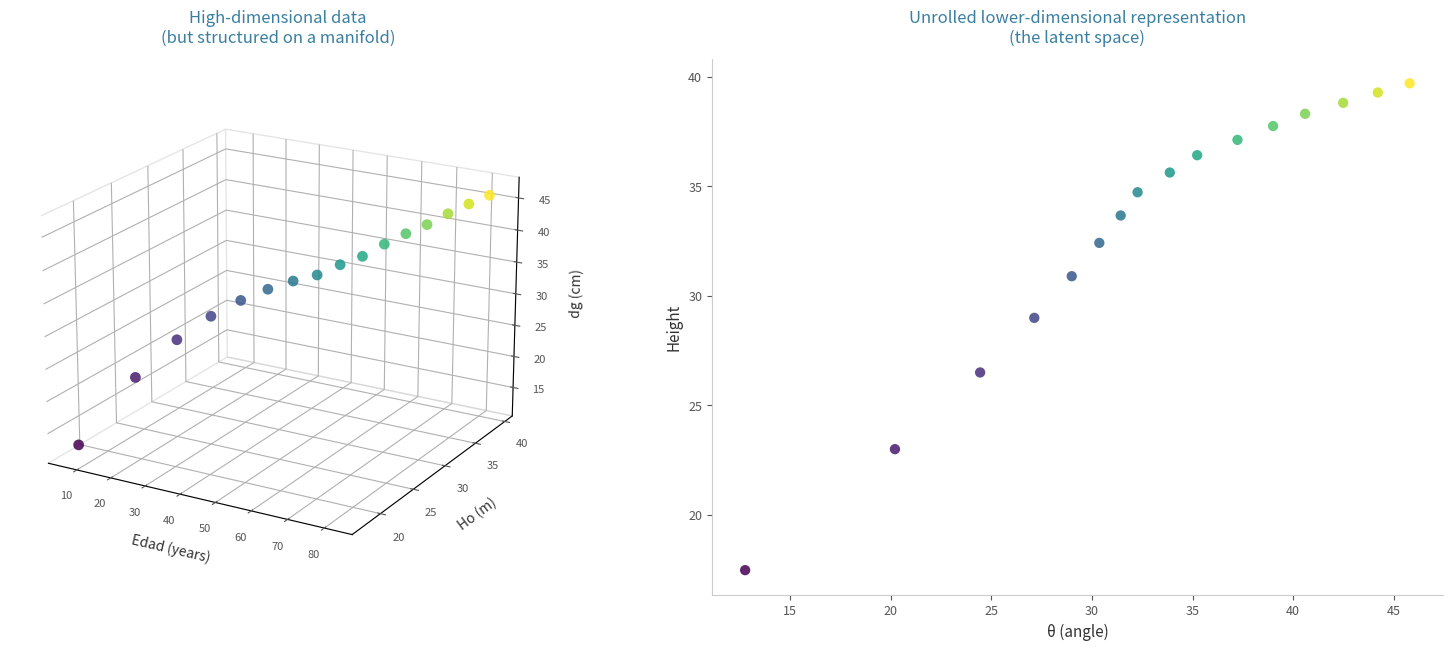

What Y value in the scatter plot is closest to 28?

29.0